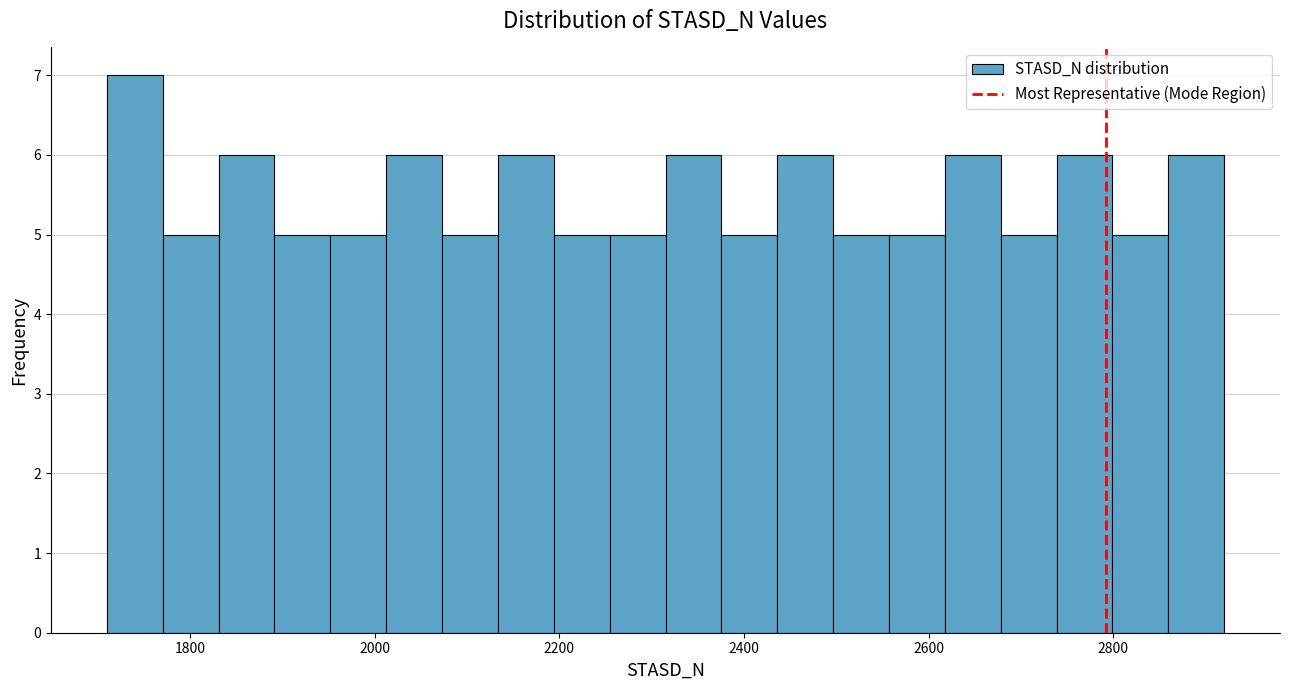

Around what value on the x-axis is the tallest bar? Give the approximate position of its centre, as read against the axis.

1740